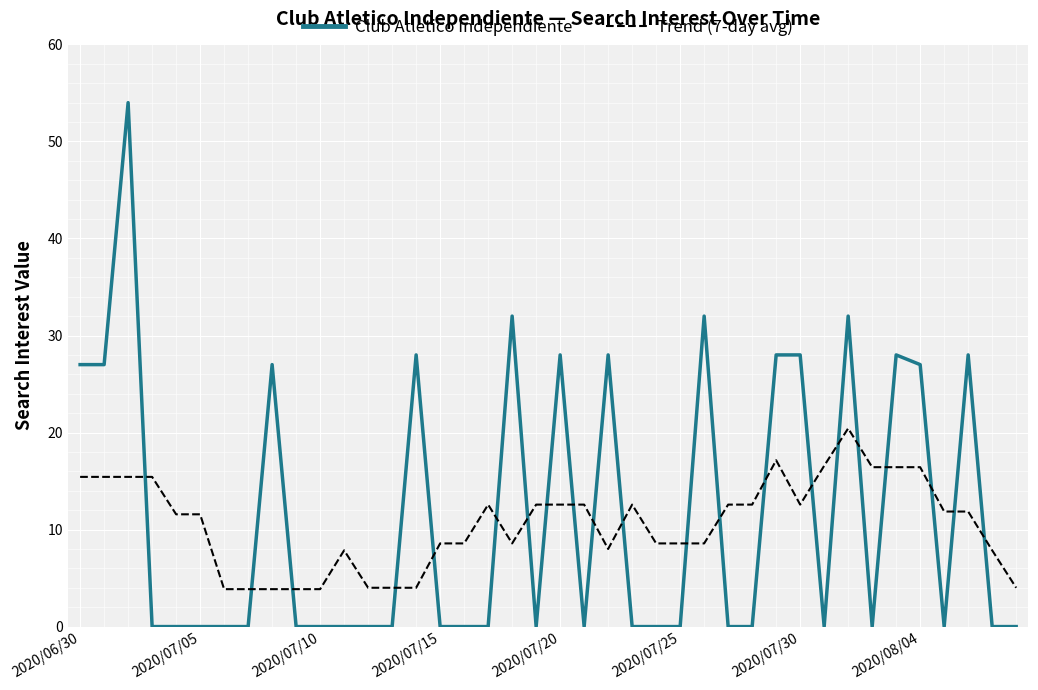

Which series ends up on top after the final intersection of Club Atletico Independiente and Trend (7-day avg)?

Trend (7-day avg)